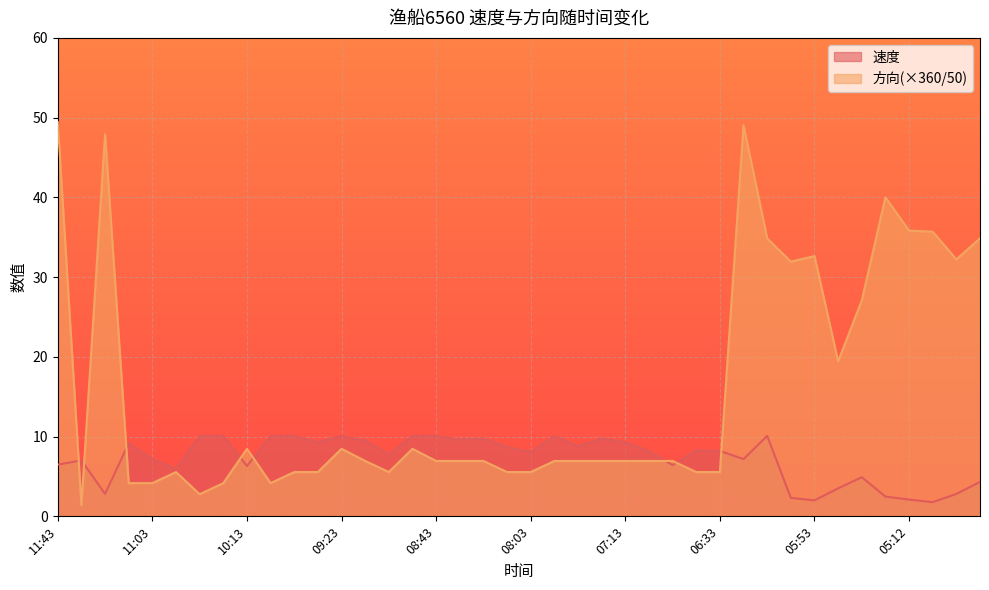

The 速度 series shows 0.6 at 05:22. True or false?

False